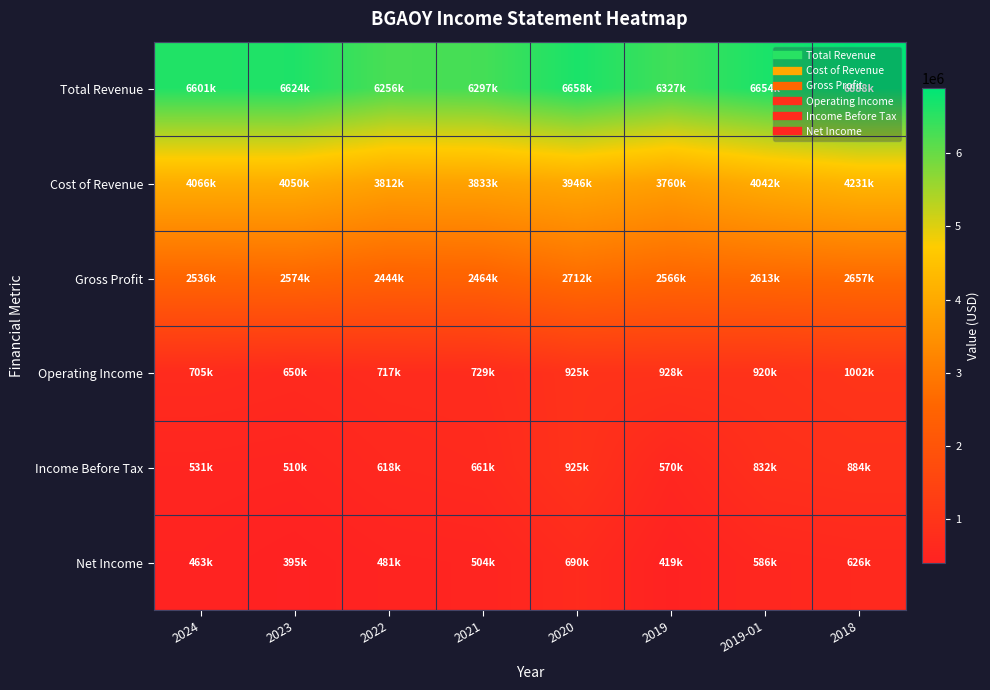

What is the difference between the highest and lowest values at 2023?

6229700